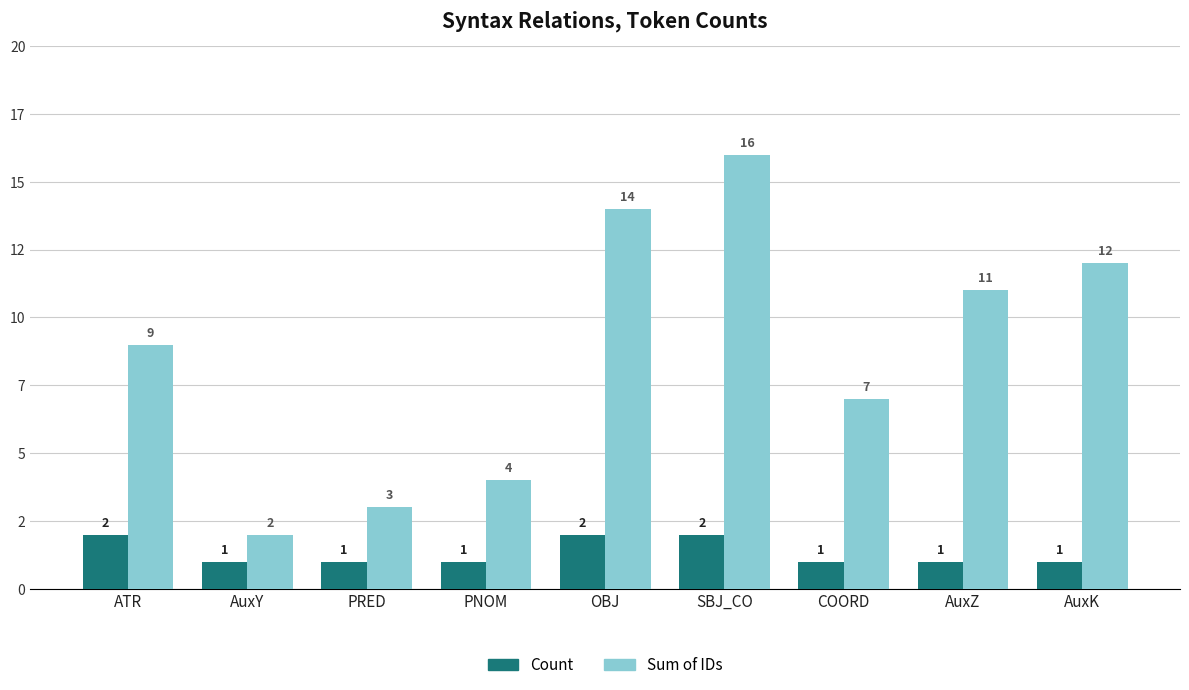

What are all the series names shown in the legend?

Count, Sum of IDs